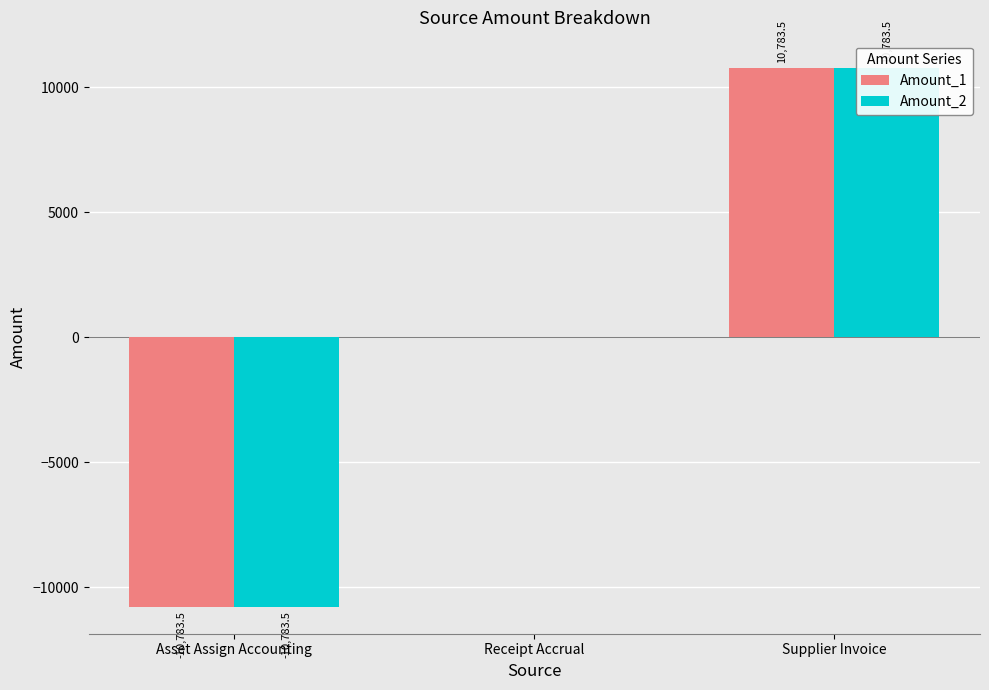

What is the label of the 3rd bar from the right?

Asset Assign Accounting